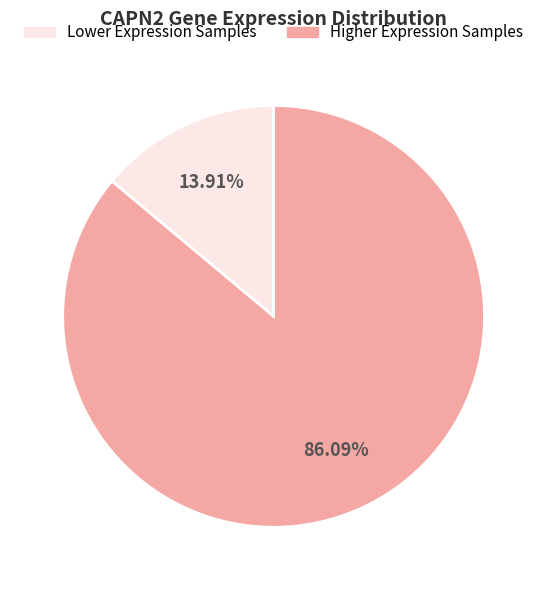

How many slices are in this pie chart?

2